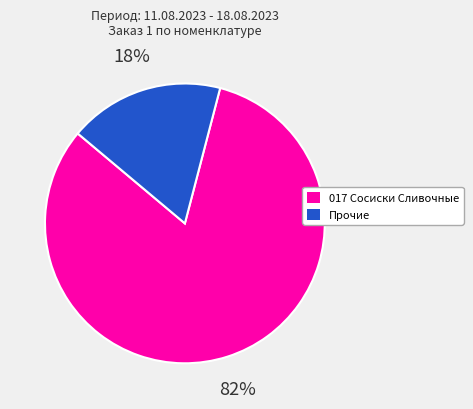

Is there any slice that represents more than half of the pie?

Yes